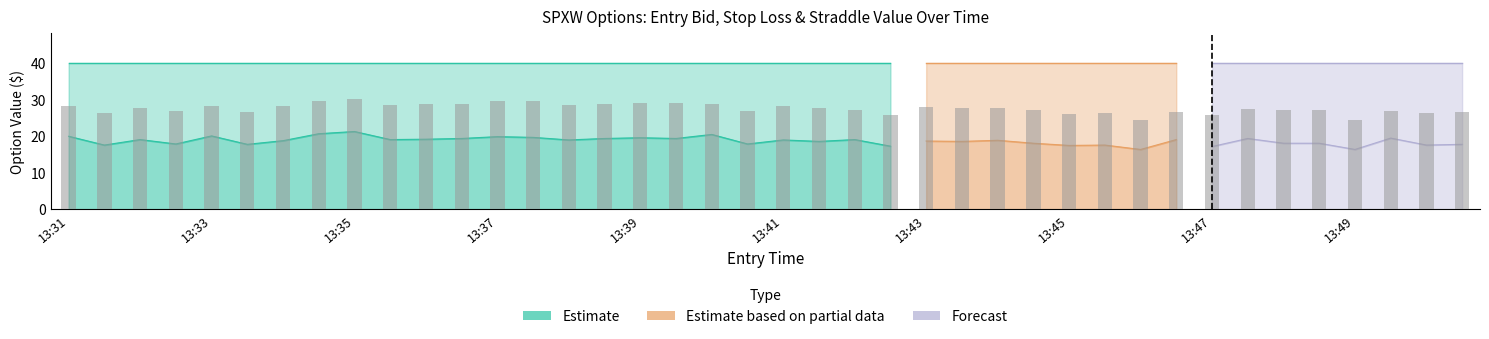

At which label is straddle_value closest to 39?

13:31